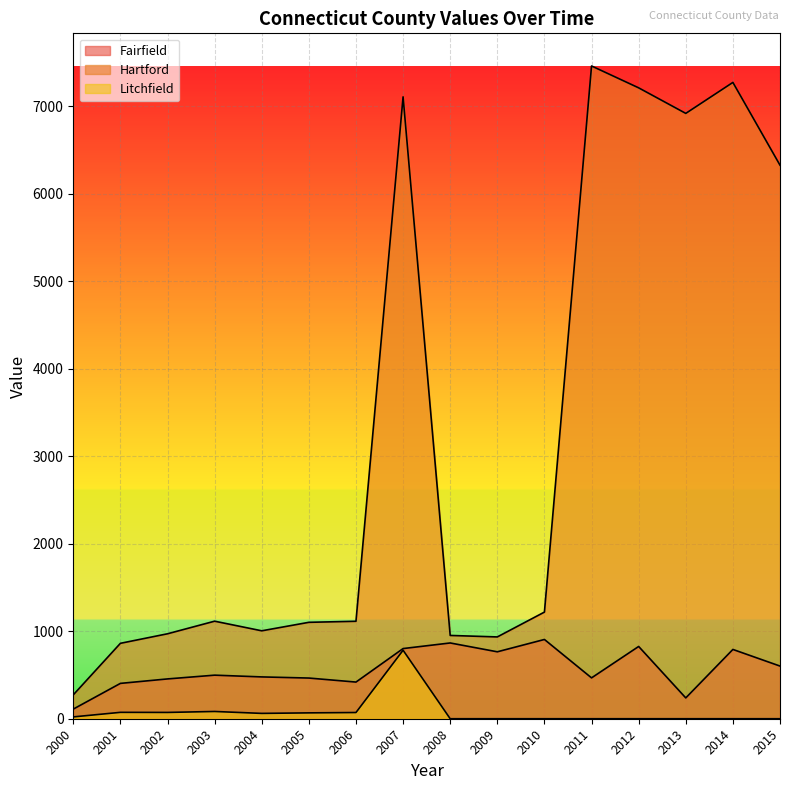

The Hartford series shows 1585 at 2008. True or false?

False